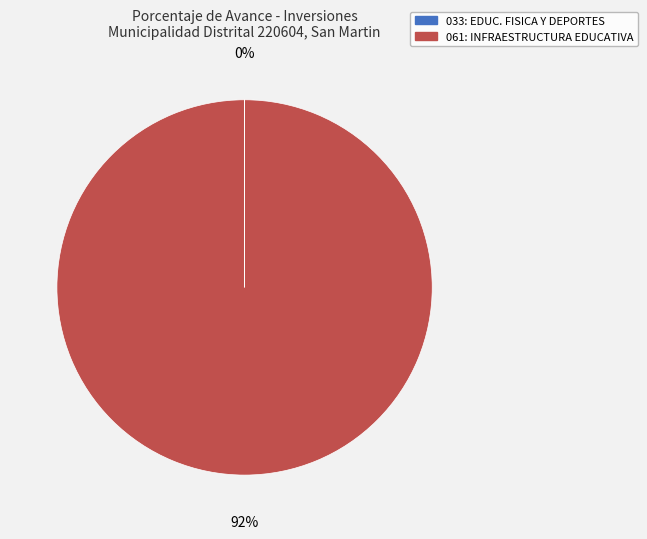

Which category has the biggest portion of the pie?

061: INFRAESTRUCTURA EDUCATIVA